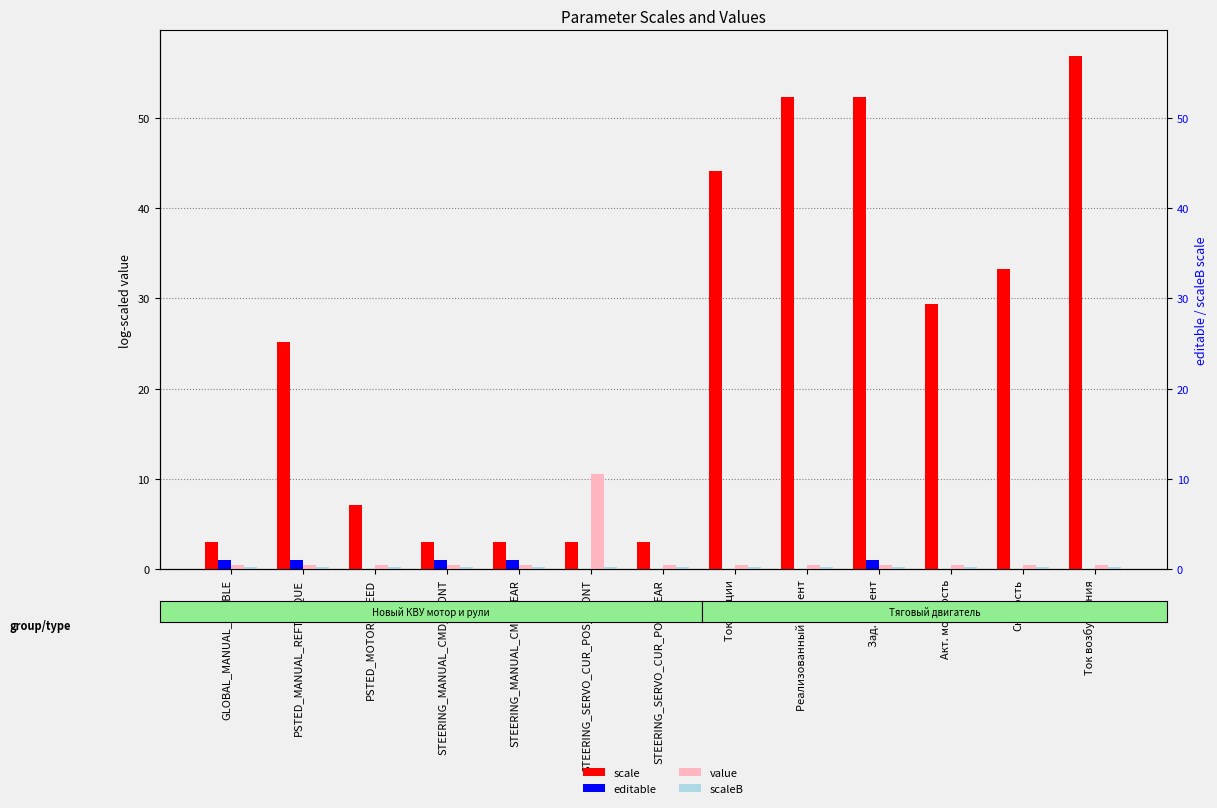

Which series has the largest total across all categories?

scale